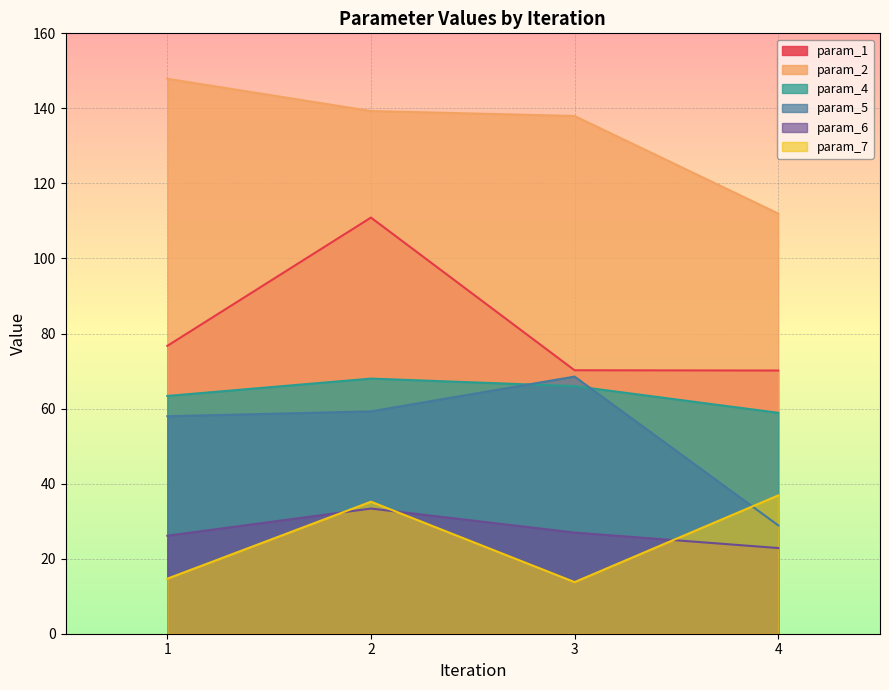

List the series in order of their peak value, highest first.

param_2, param_1, param_5, param_4, param_7, param_6